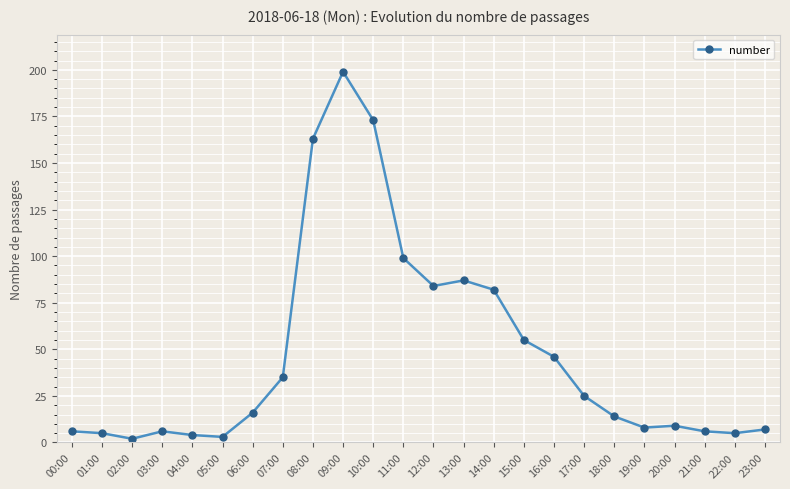

True or false: the data shows 5 at 22:00.

True